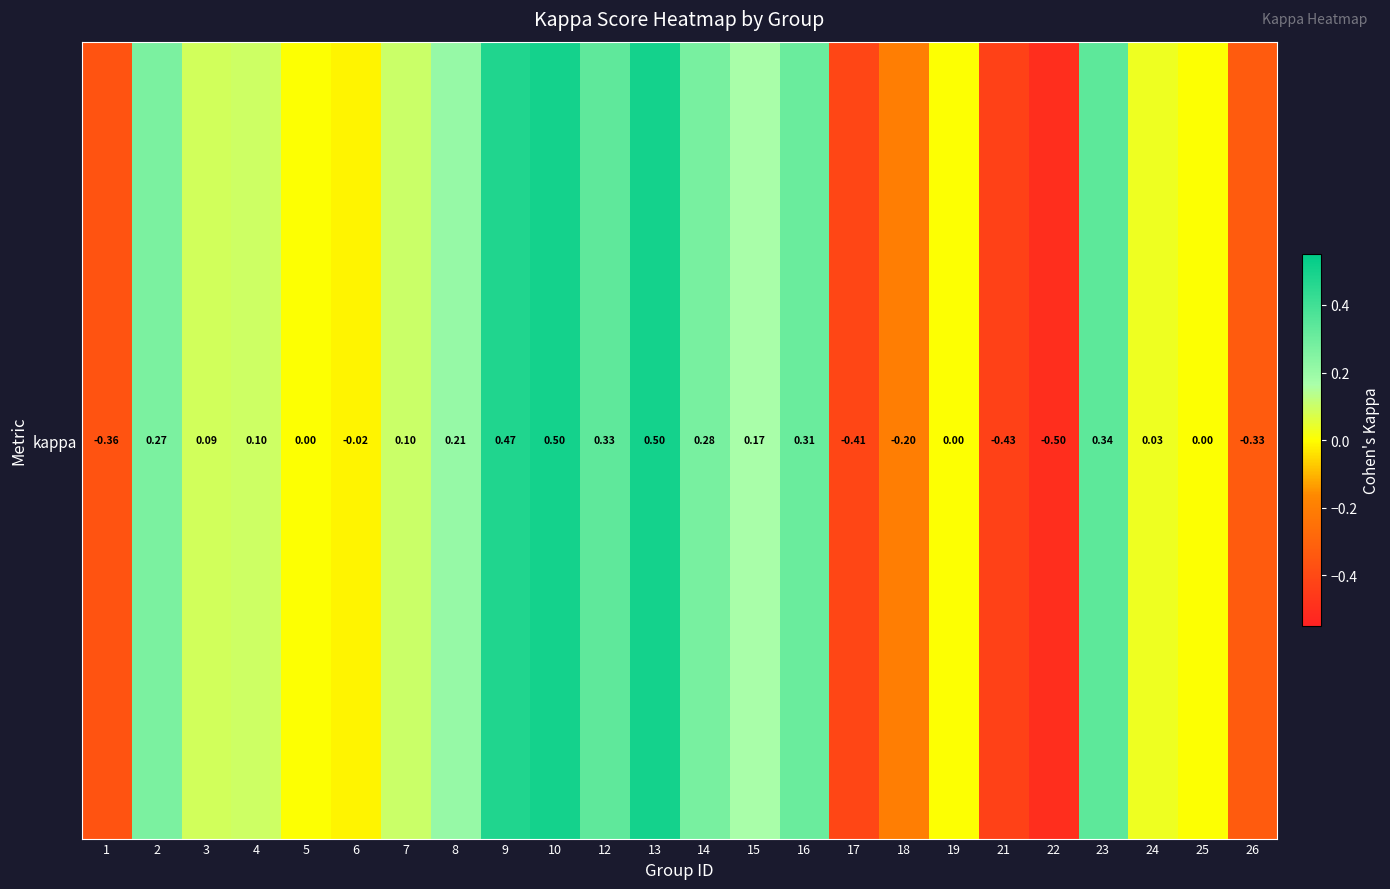

The chart shows a value of 0.2 at 16. True or false?

False